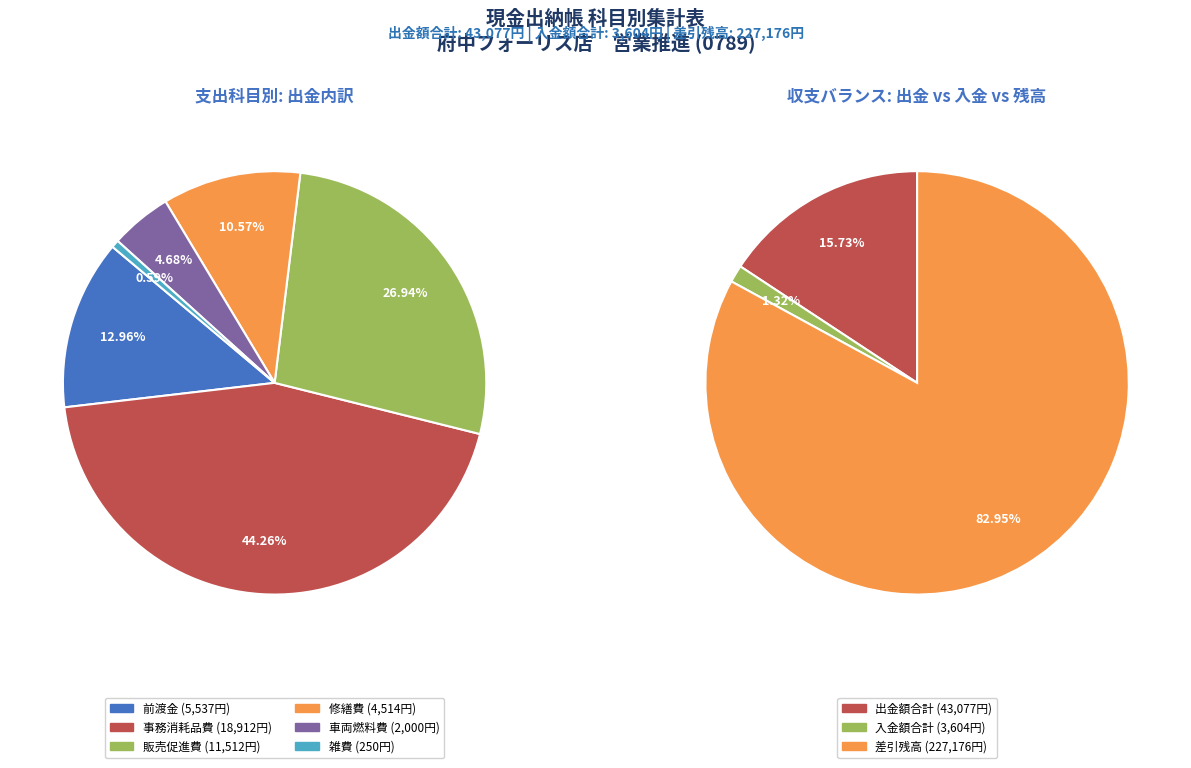

Does 販売促進費 represent more than half of the total?

No